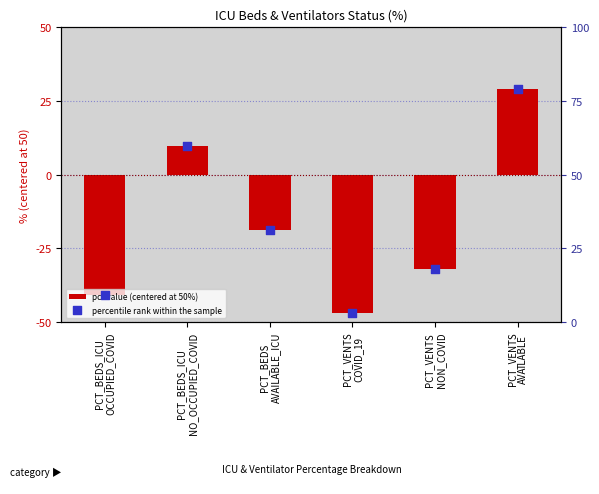

What is the total value across all series at PCT_BEDS_ICU
NO_OCCUPIED_COVID?

19.2